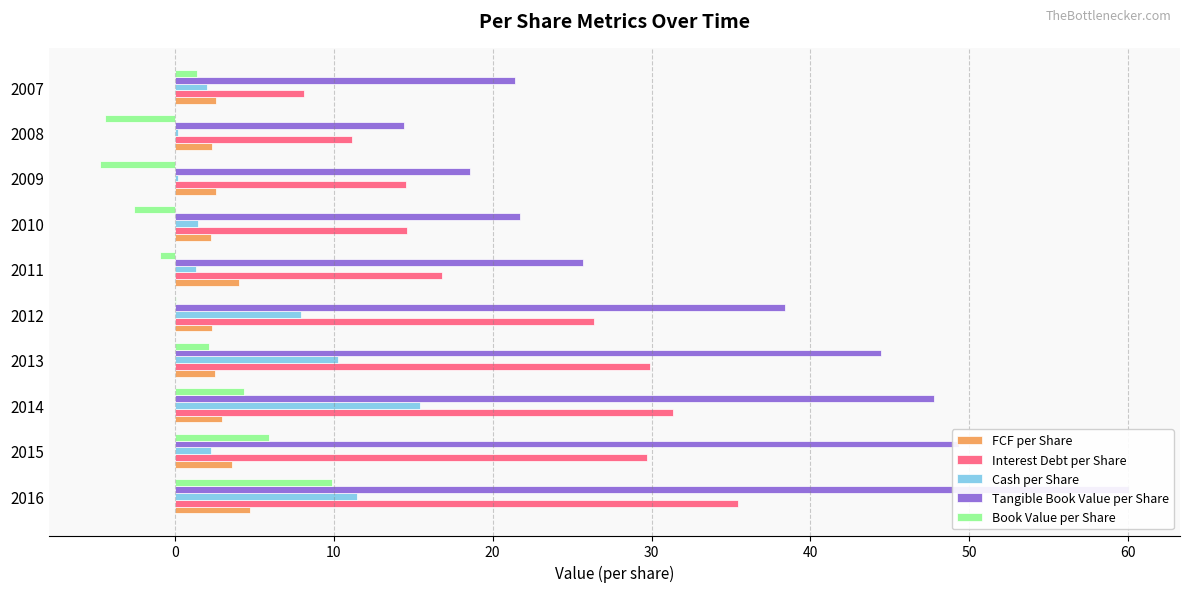

Does the chart contain any negative values?

Yes